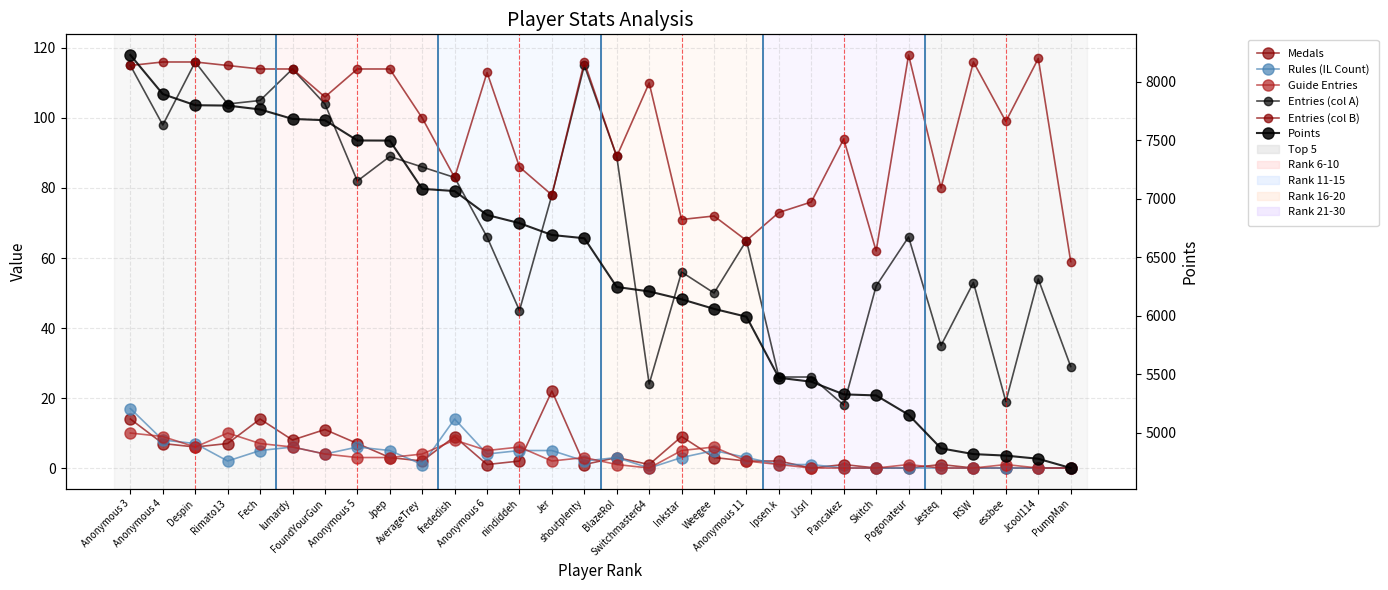

True or false: Rules (IL Count) and Points cross at least once.

False